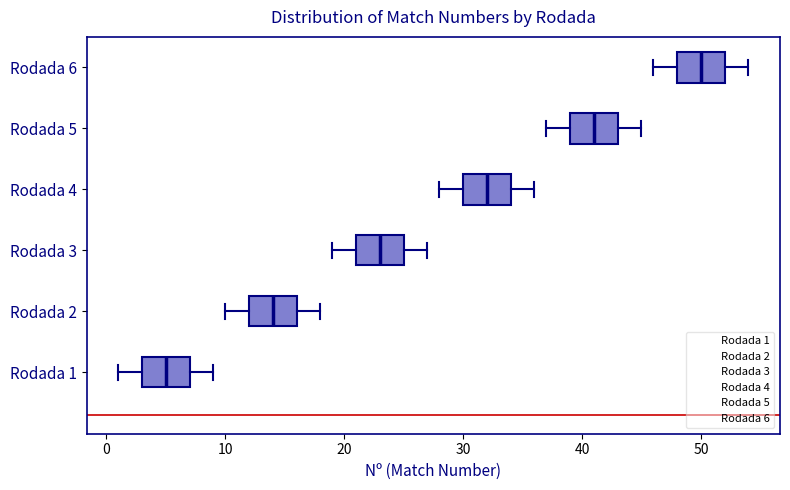

Which box has the furthest to the left median line?

Rodada 1